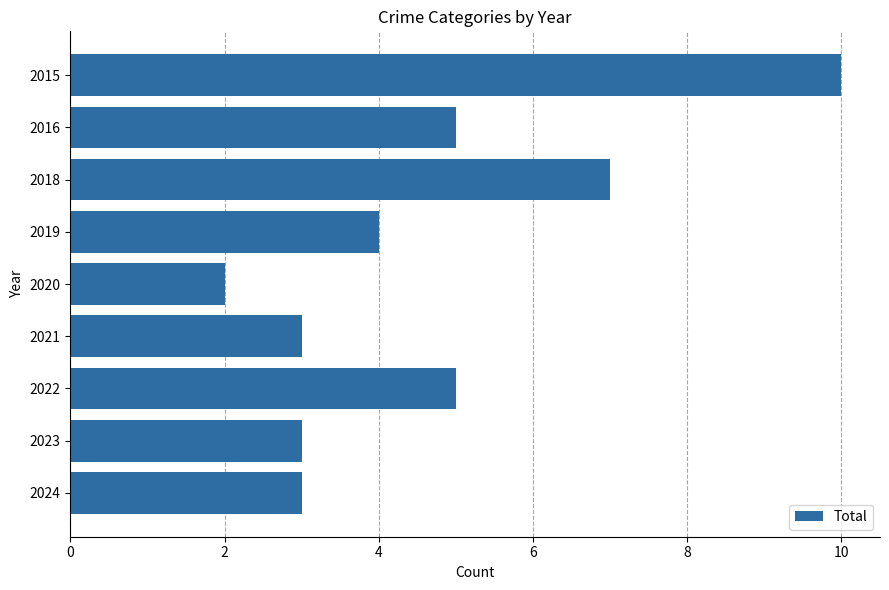

Which category has the lowest value across all series?

2020